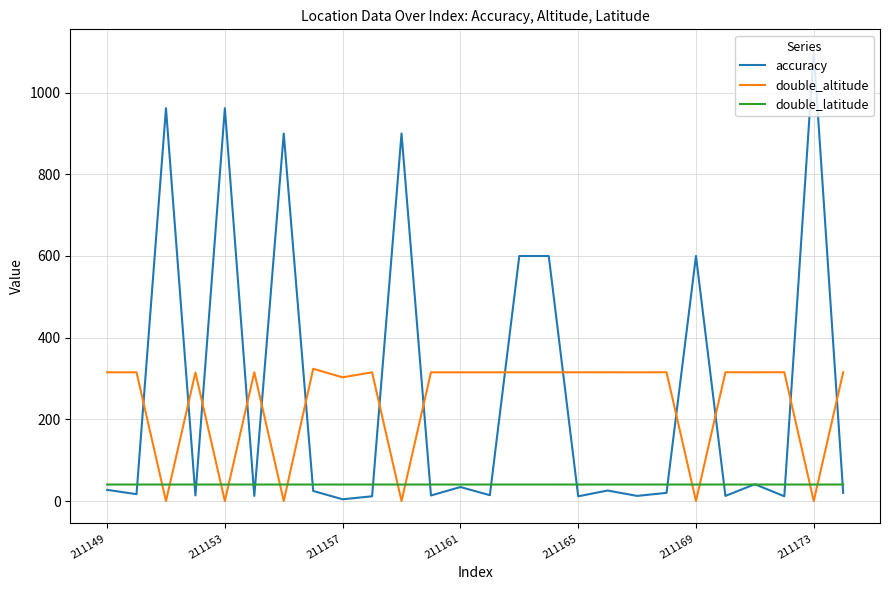

Rank the series by their maximum value, from lowest to highest.

double_latitude, double_altitude, accuracy